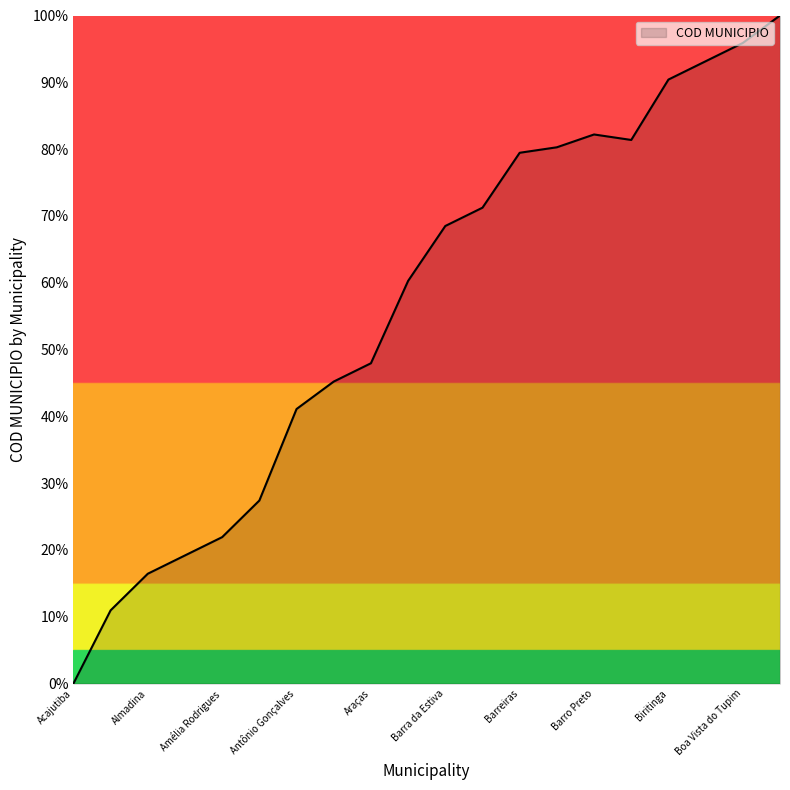

What is the maximum value shown in the chart?

100.0